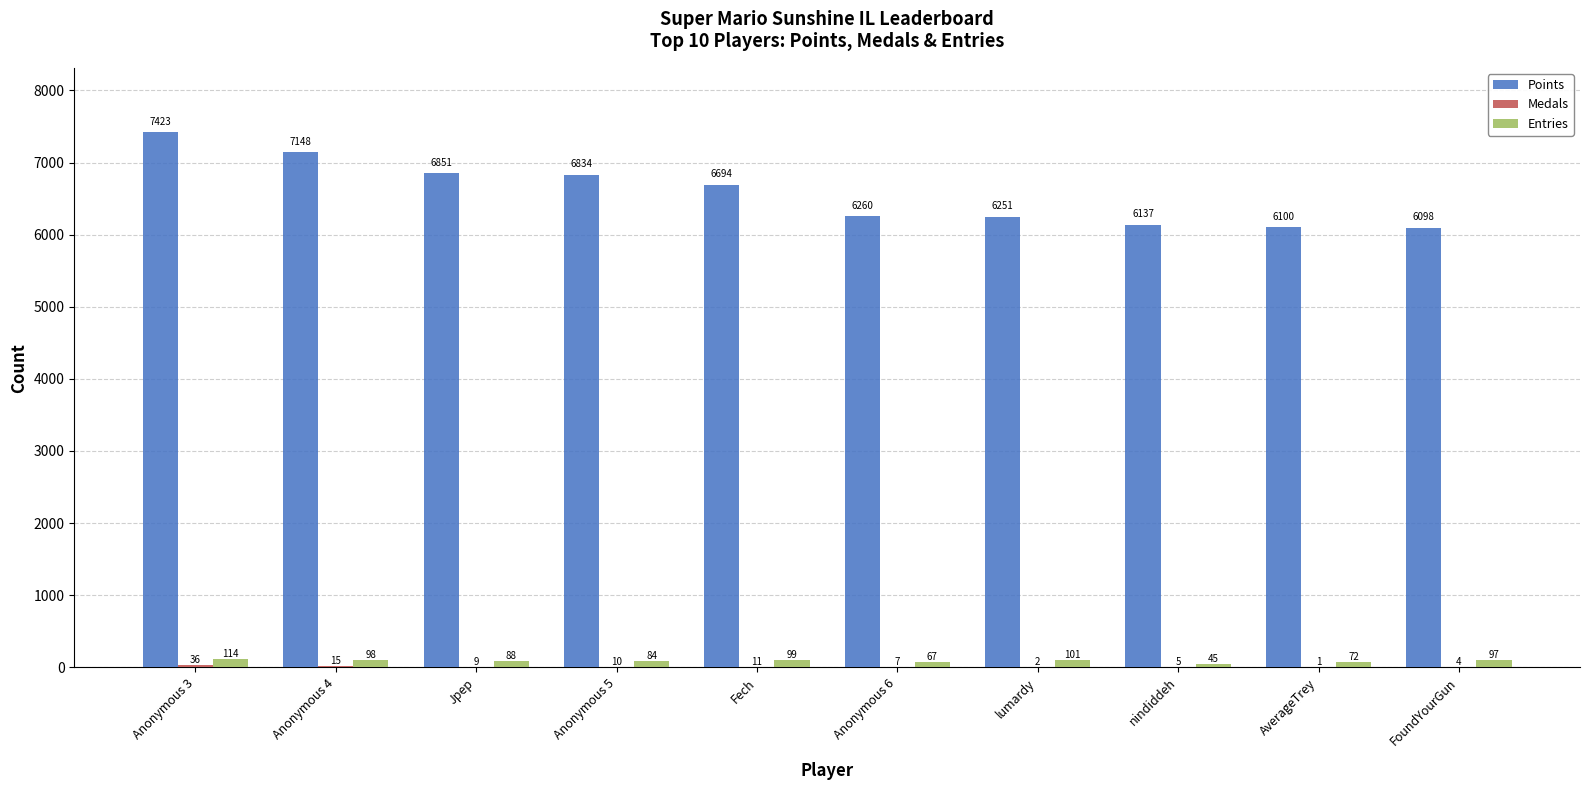

At which category does the chart reach its peak across all series?

Anonymous 3